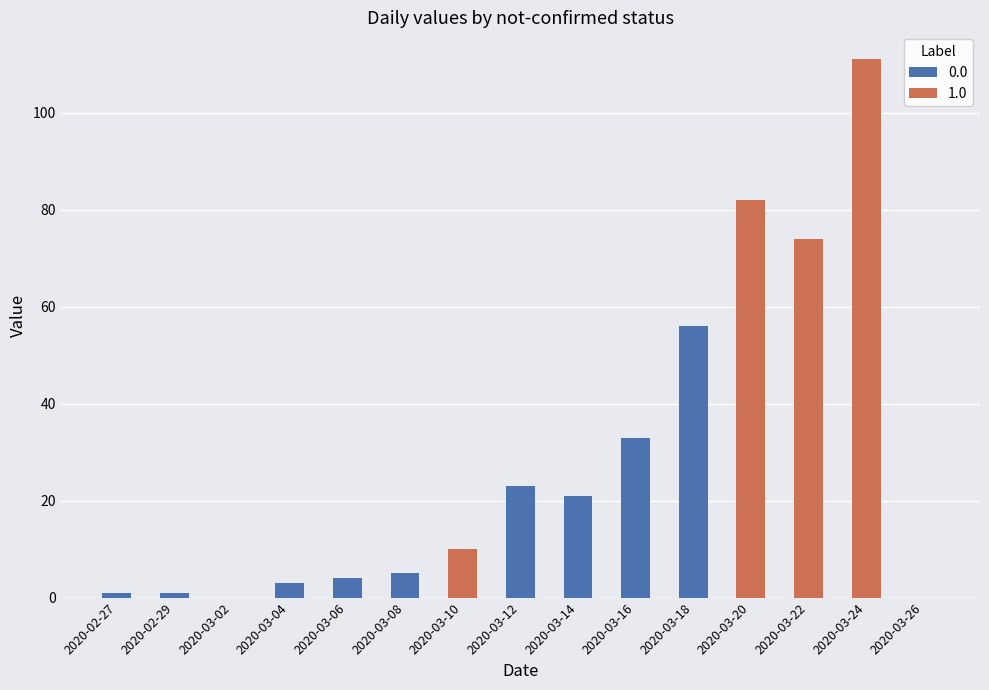

Does the chart contain stacked bars?

No